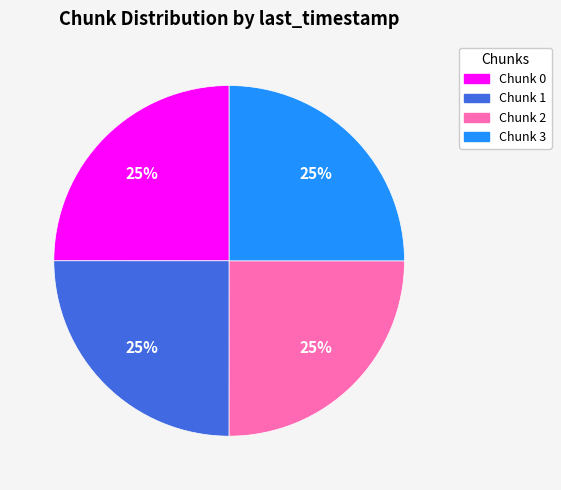

To the nearest percent, what is the average slice percentage?

25%